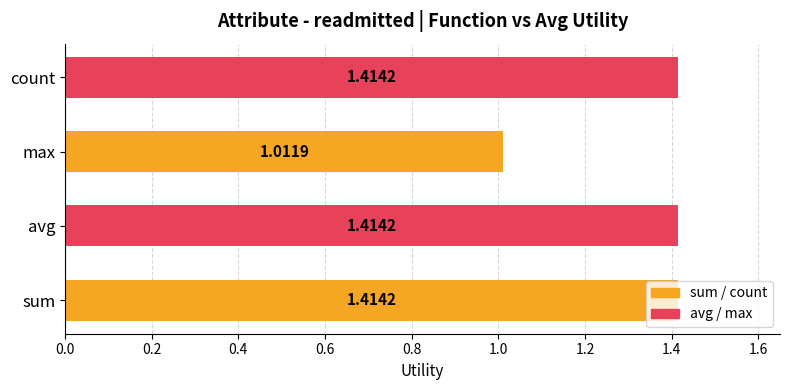

What is the difference between the maximum and minimum values?

0.4